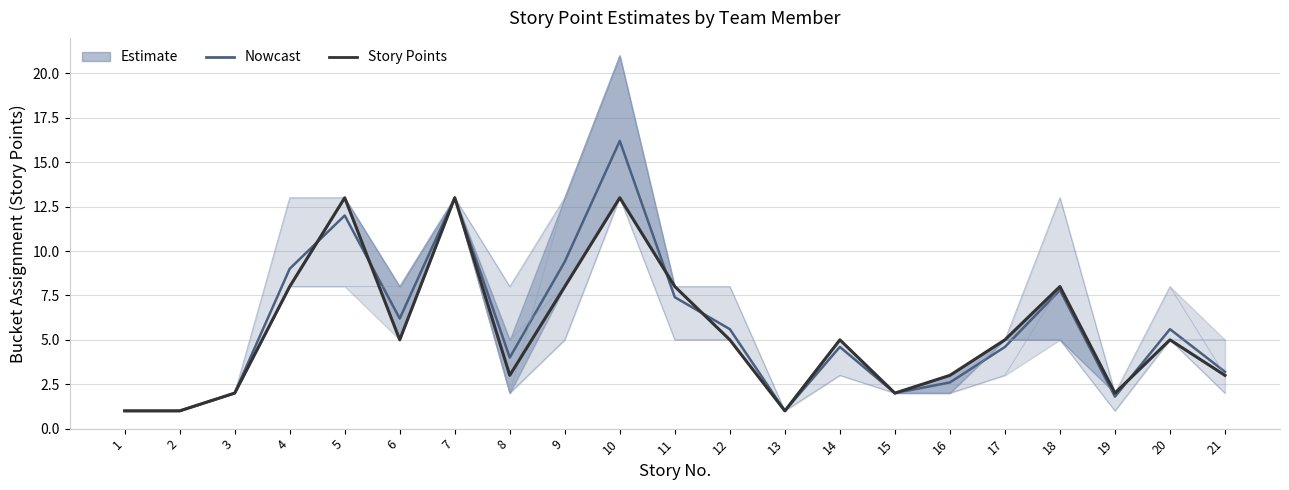

List the labels in order of Nowcast value, largest first.

10, 7, 5, 9, 4, 18, 11, 6, 12, 20, 14, 17, 8, 21, 16, 3, 15, 19, 1, 2, 13